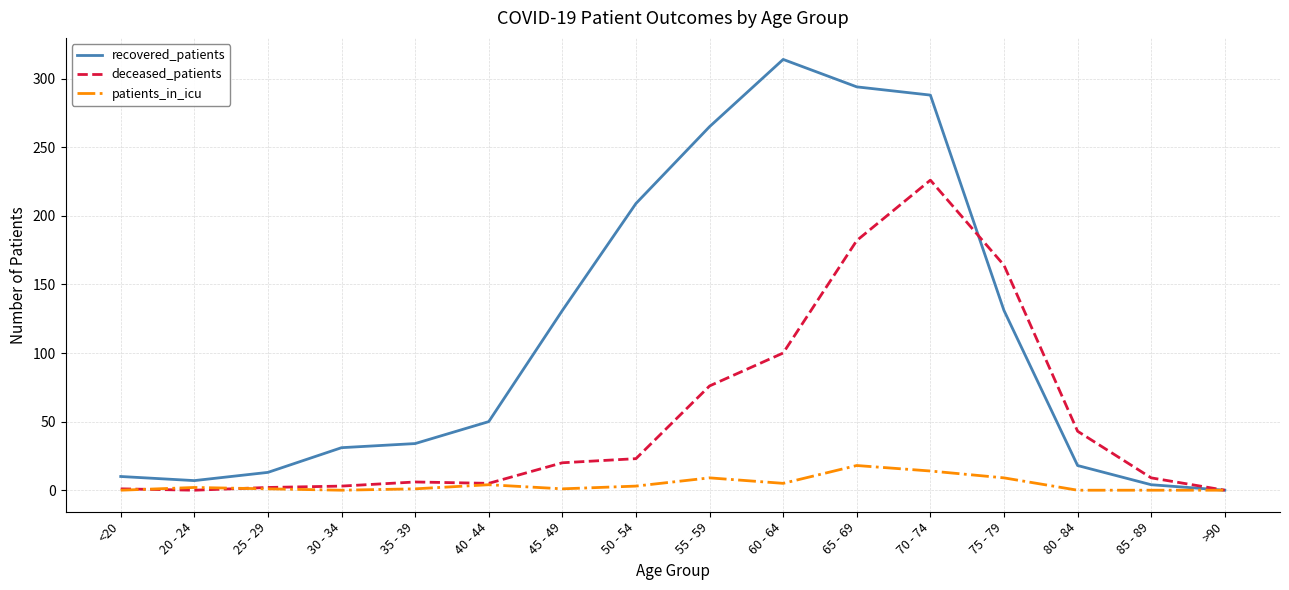

At which category does the chart reach its peak across all series?

60 - 64